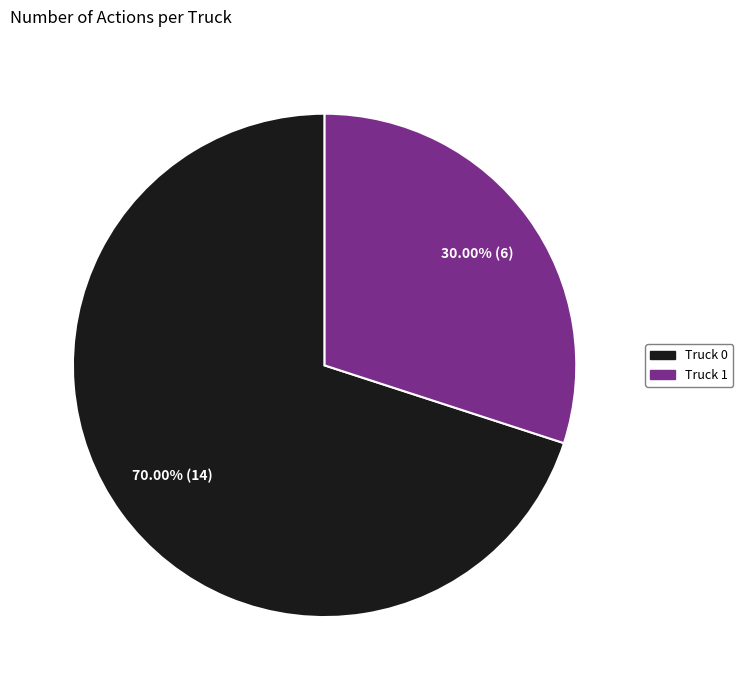

To the nearest percent, what is the difference between the largest and smallest slice percentages?

40%